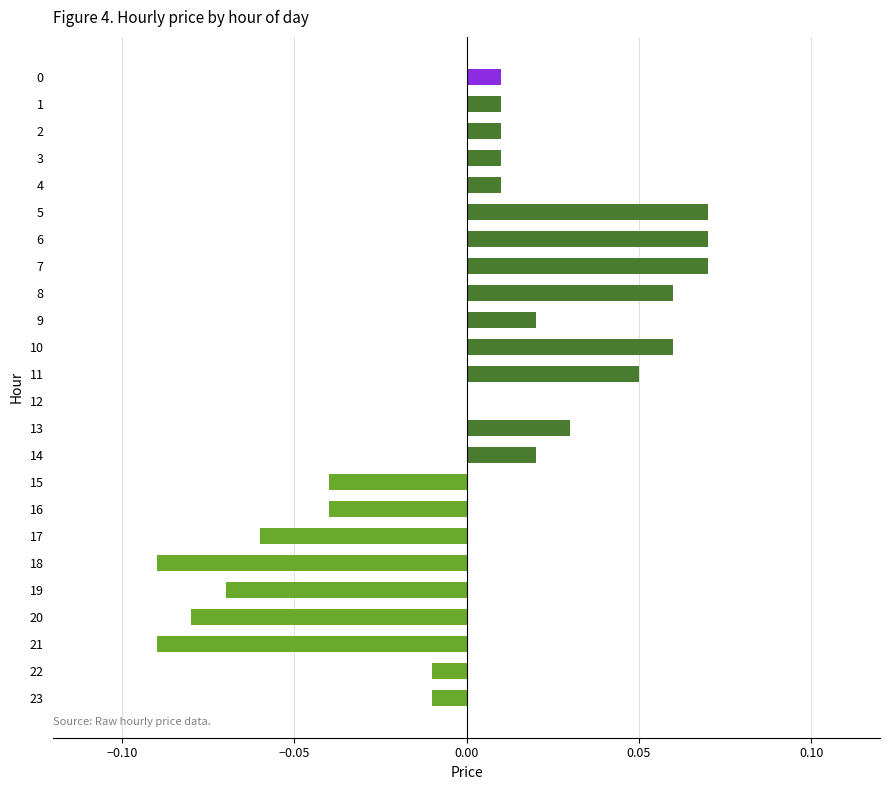

The chart shows a value of 0.0 at 0. True or false?

True